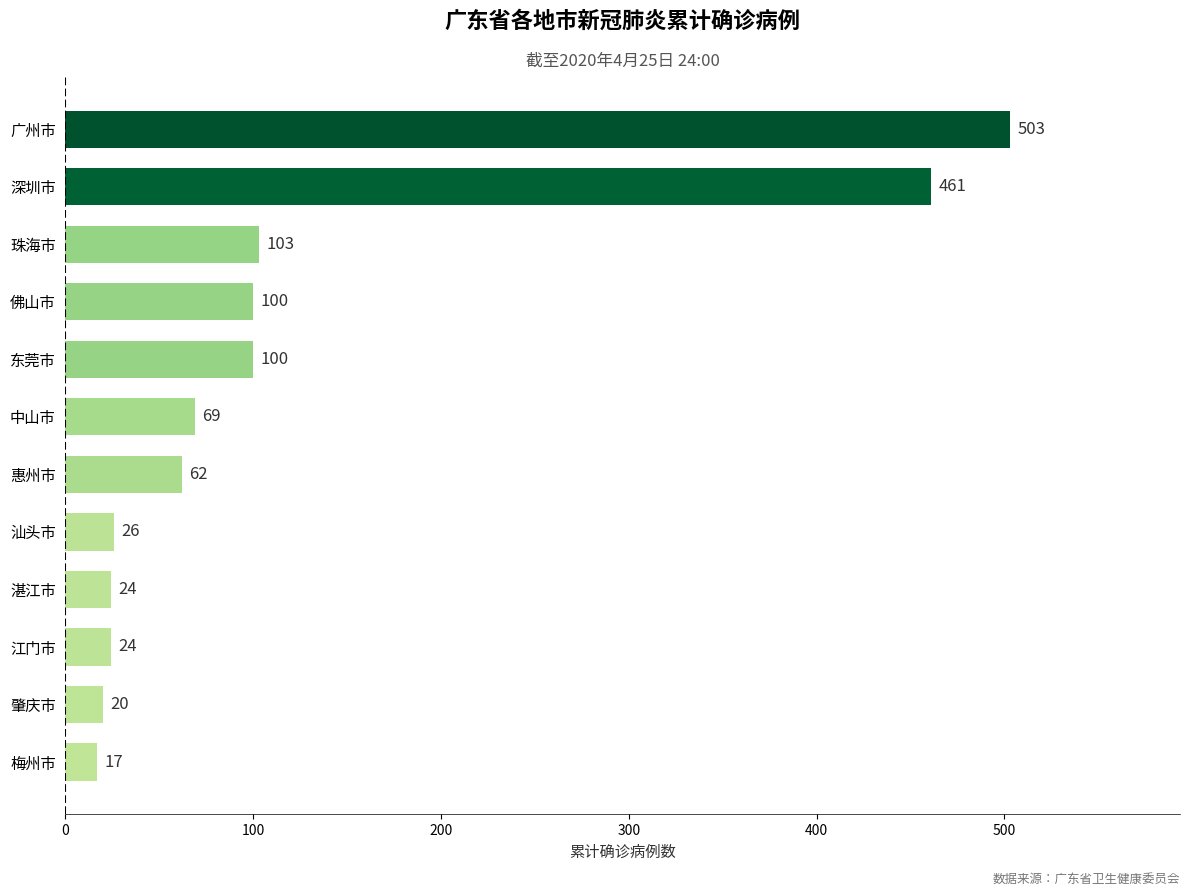

Reading bottom to top, what are all the values shown in this chart?

梅州市=17	肇庆市=20	江门市=24	湛江市=24	汕头市=26	惠州市=62	中山市=69	东莞市=100	佛山市=100	珠海市=103	深圳市=461	广州市=503